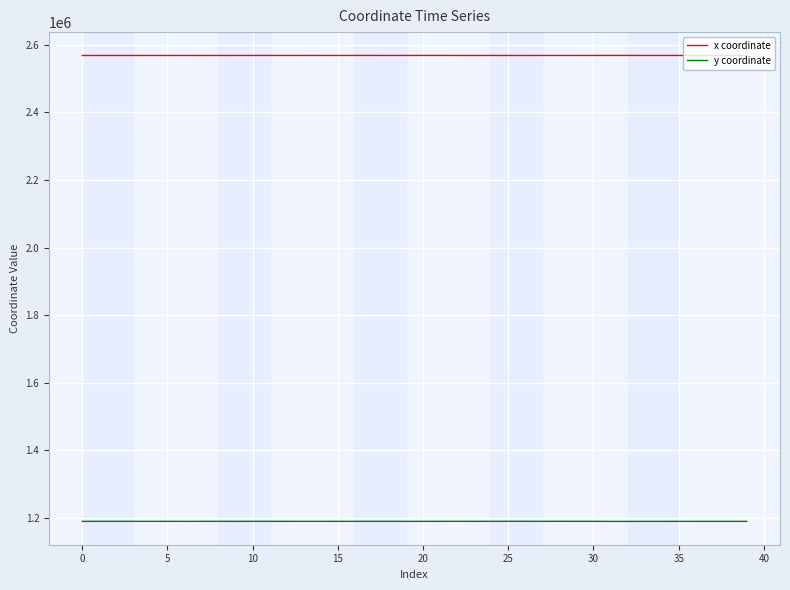

Which series has the largest total across all categories?

x coordinate